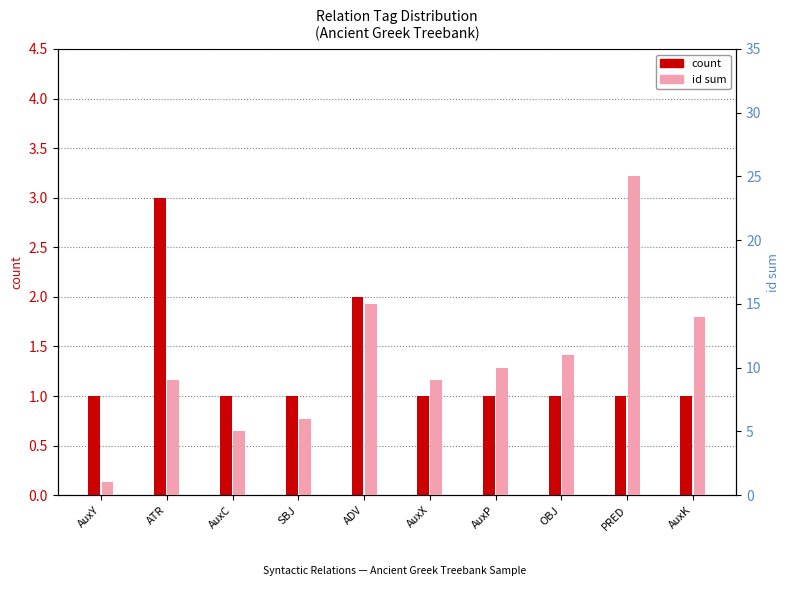

What are all the series names shown in the legend?

count, id sum